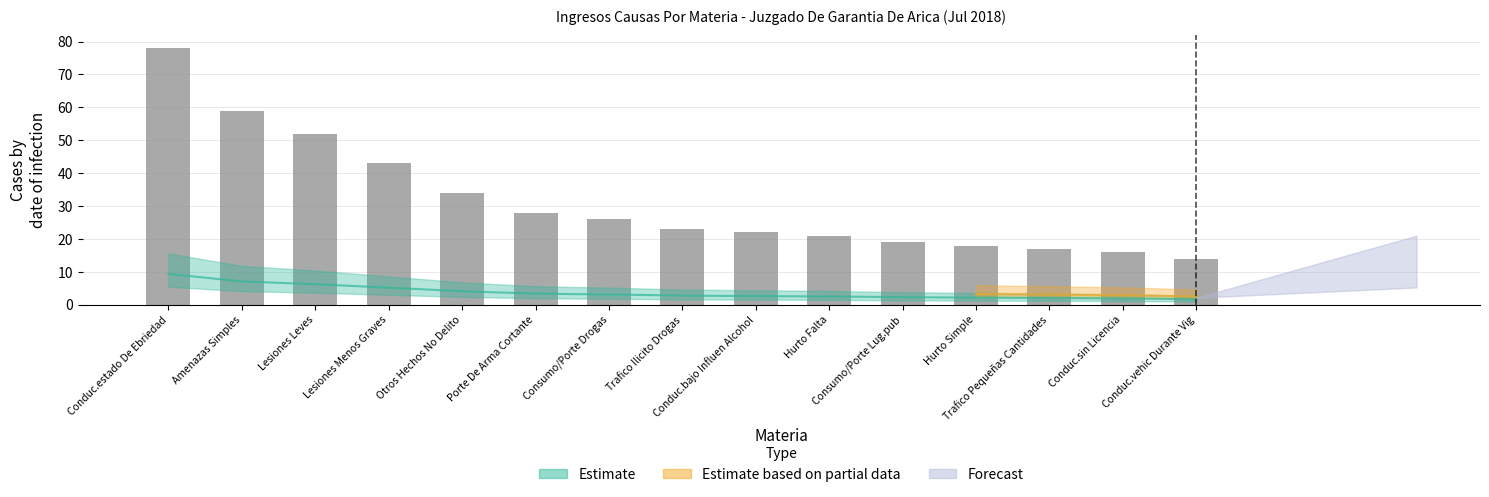

The chart shows a value of 22 at Conduc.bajo Influen Alcohol. True or false?

True